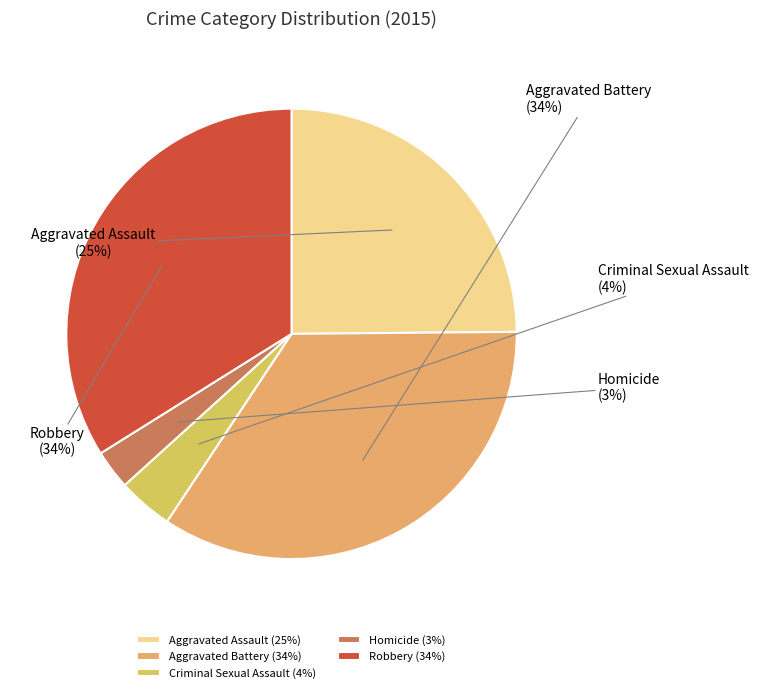

Which slice is the smallest?

Homicide